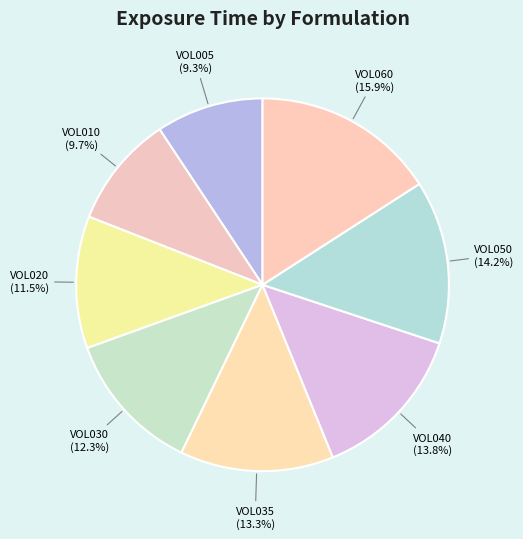

Which category has the biggest portion of the pie?

VOL060